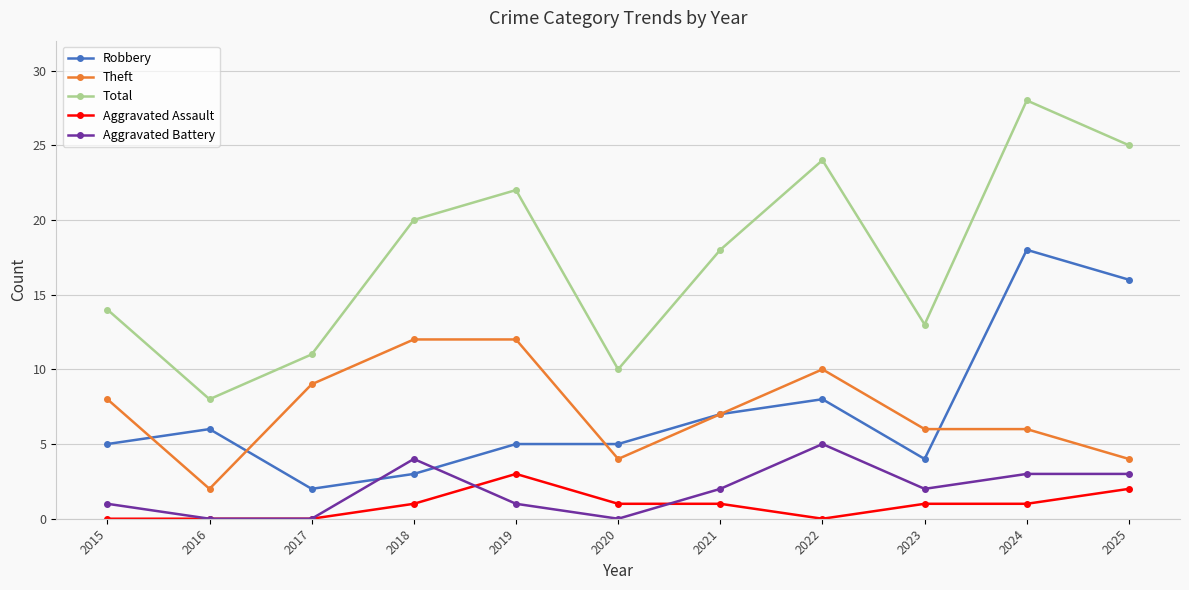

True or false: Robbery and Total intersect in this chart.

False